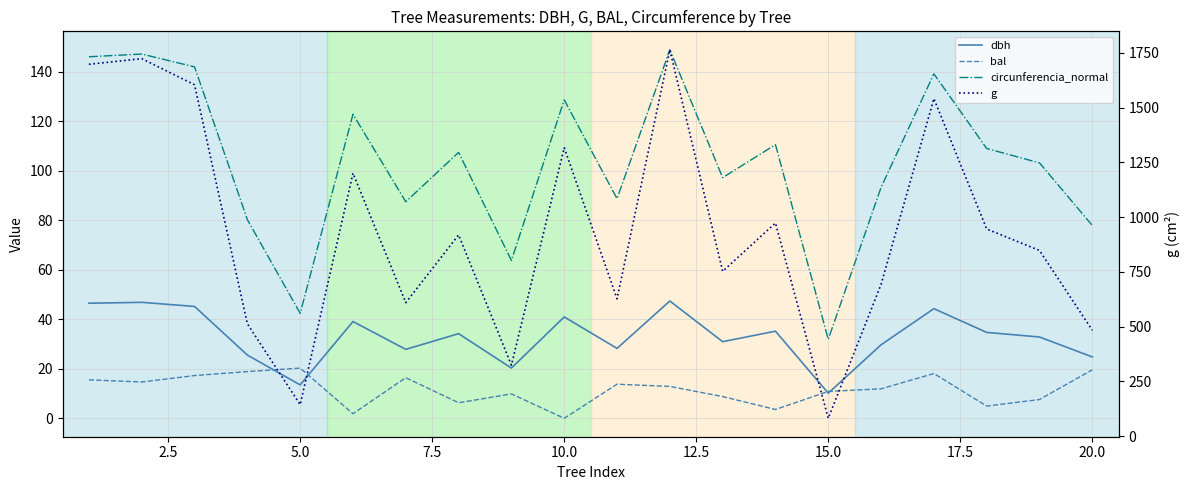

True or false: circunferencia_normal and bal intersect in this chart.

False